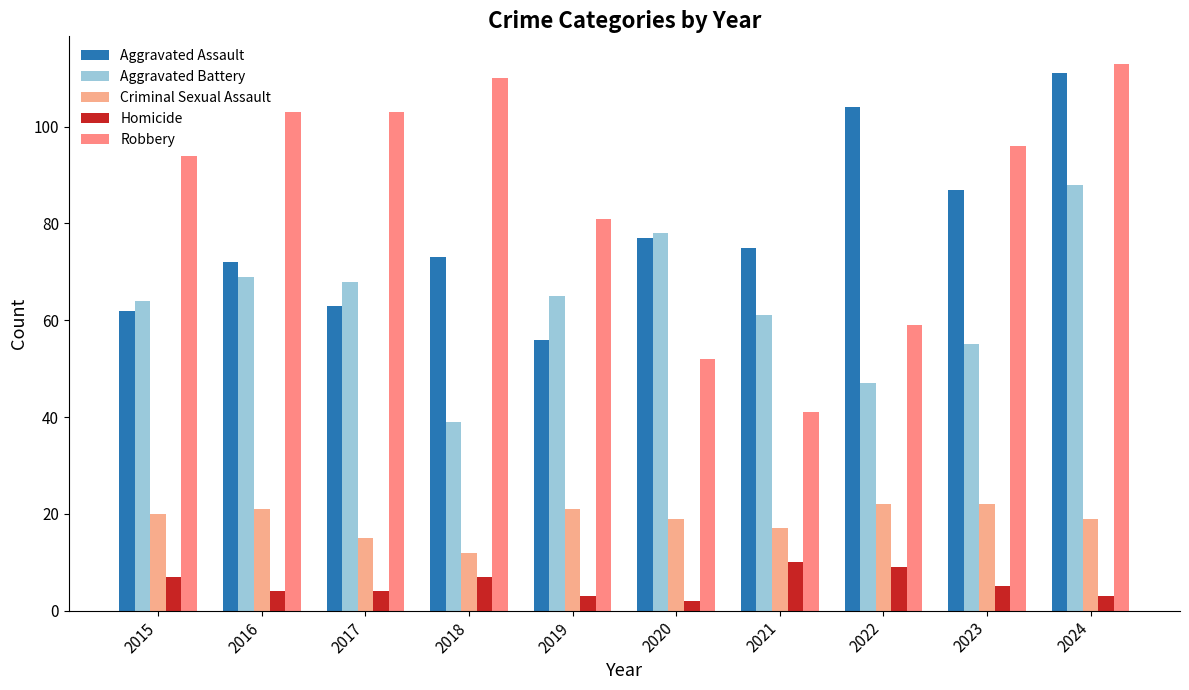

The value of Robbery at 2016 is 103. True or false?

True